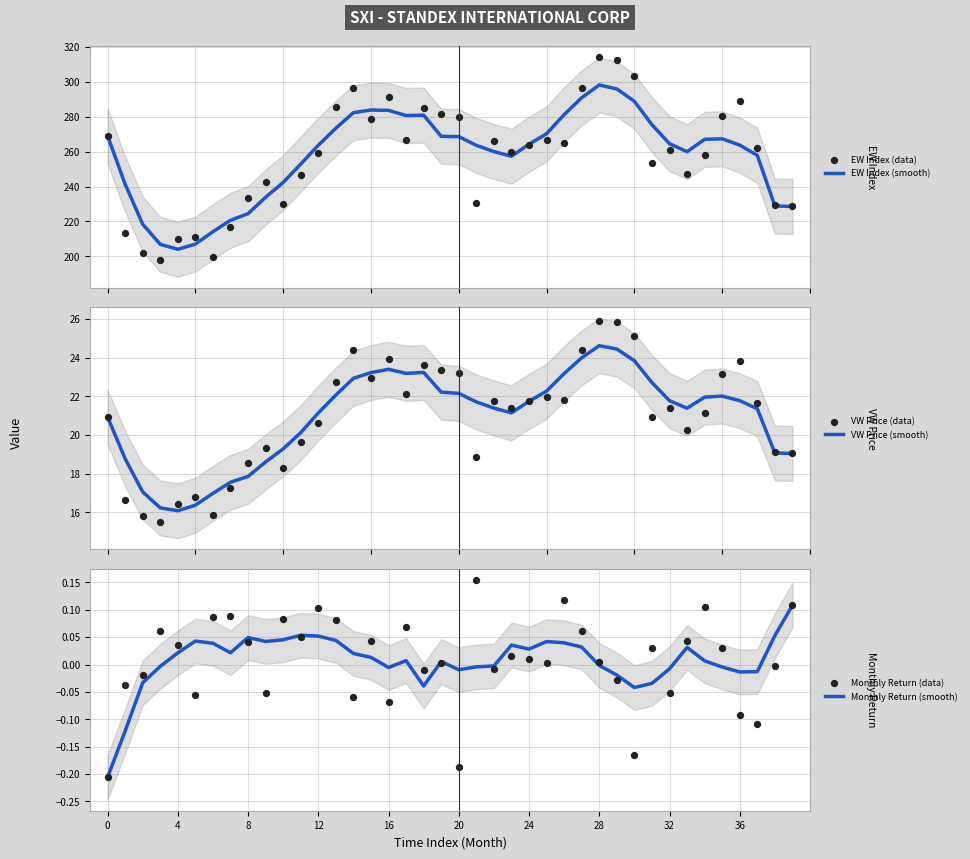

Which series reaches the maximum Y coordinate?

EW Index (data)